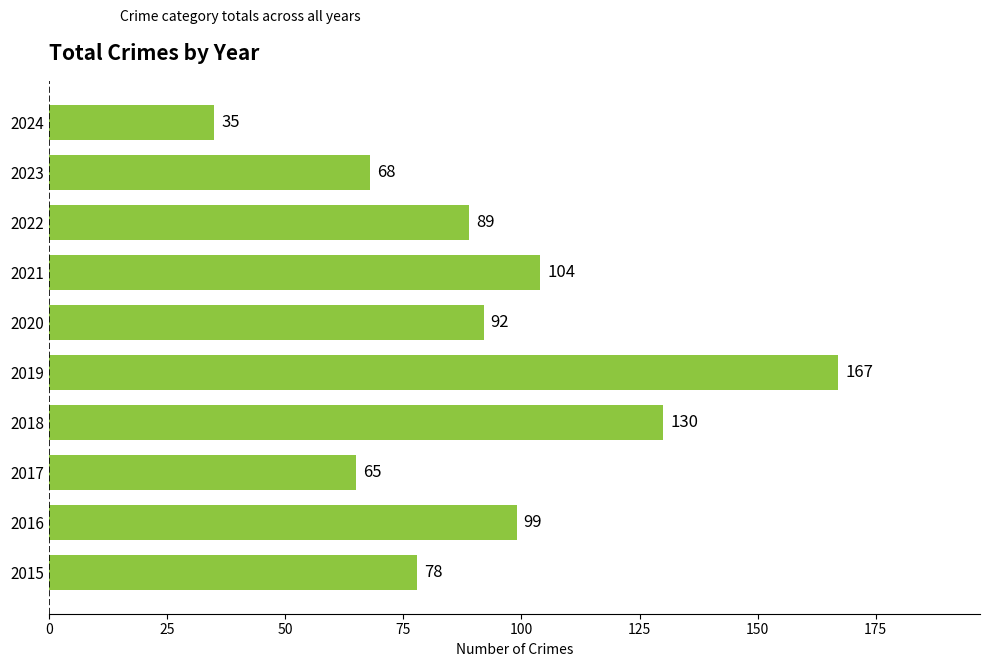

What is the smallest value displayed?

35